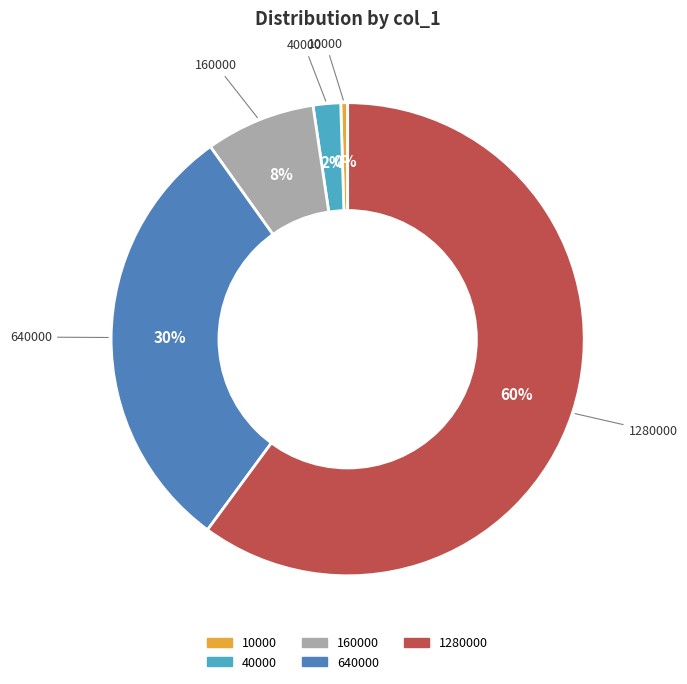

Which slice is the smallest?

10000